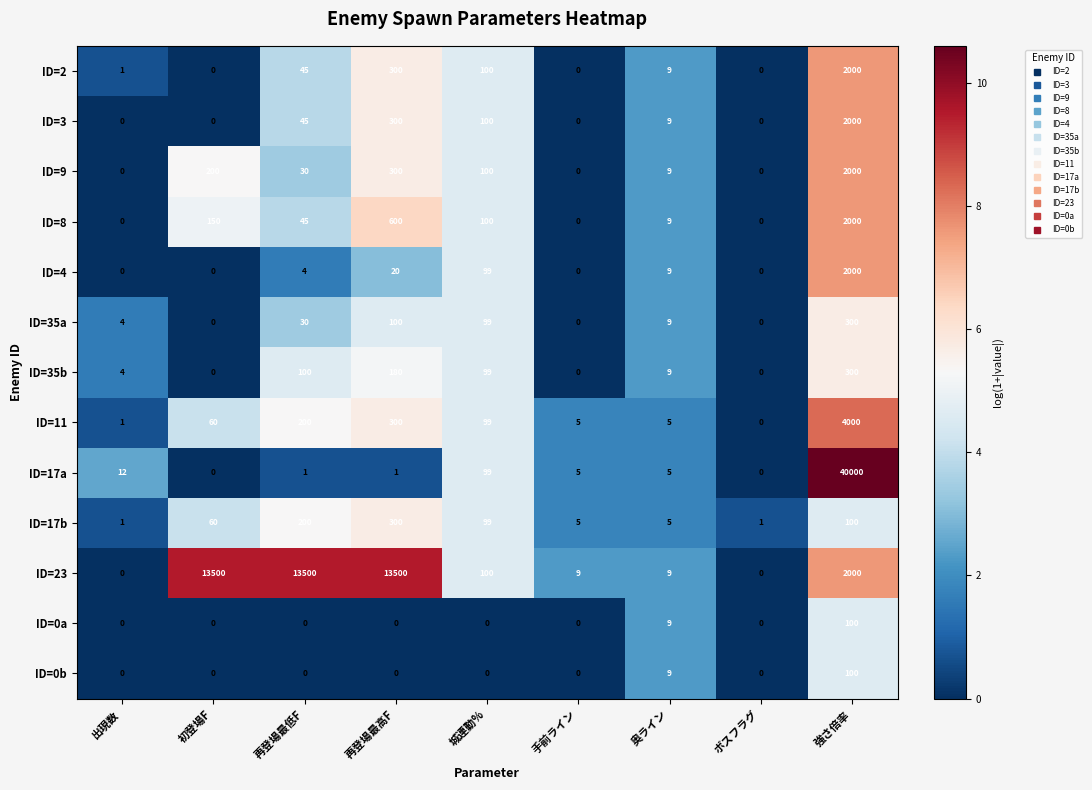

At which label is ID=2 closest to 1000?

再登場最高F